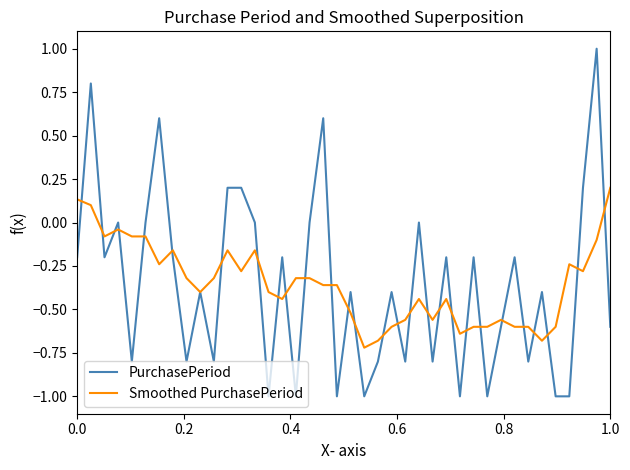

What is the minimum value for Smoothed PurchasePeriod?

-0.7